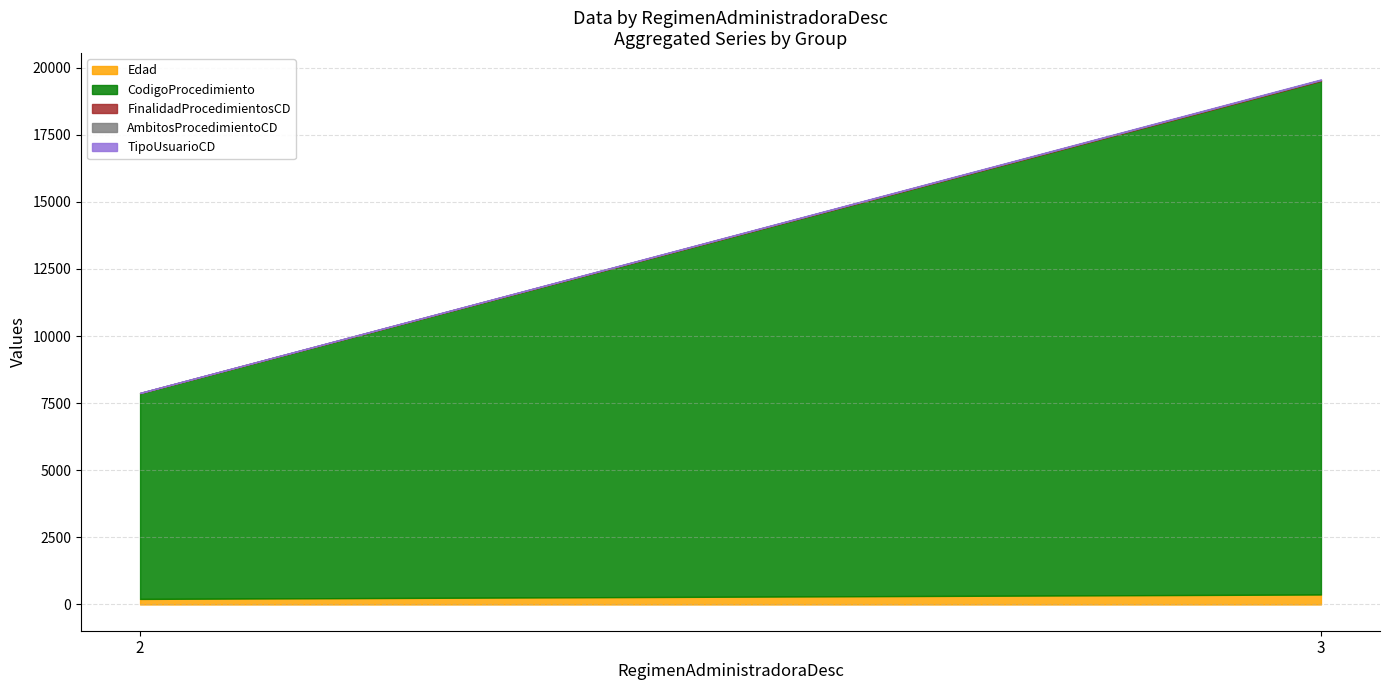

At which category is the sum across all series the highest?

3